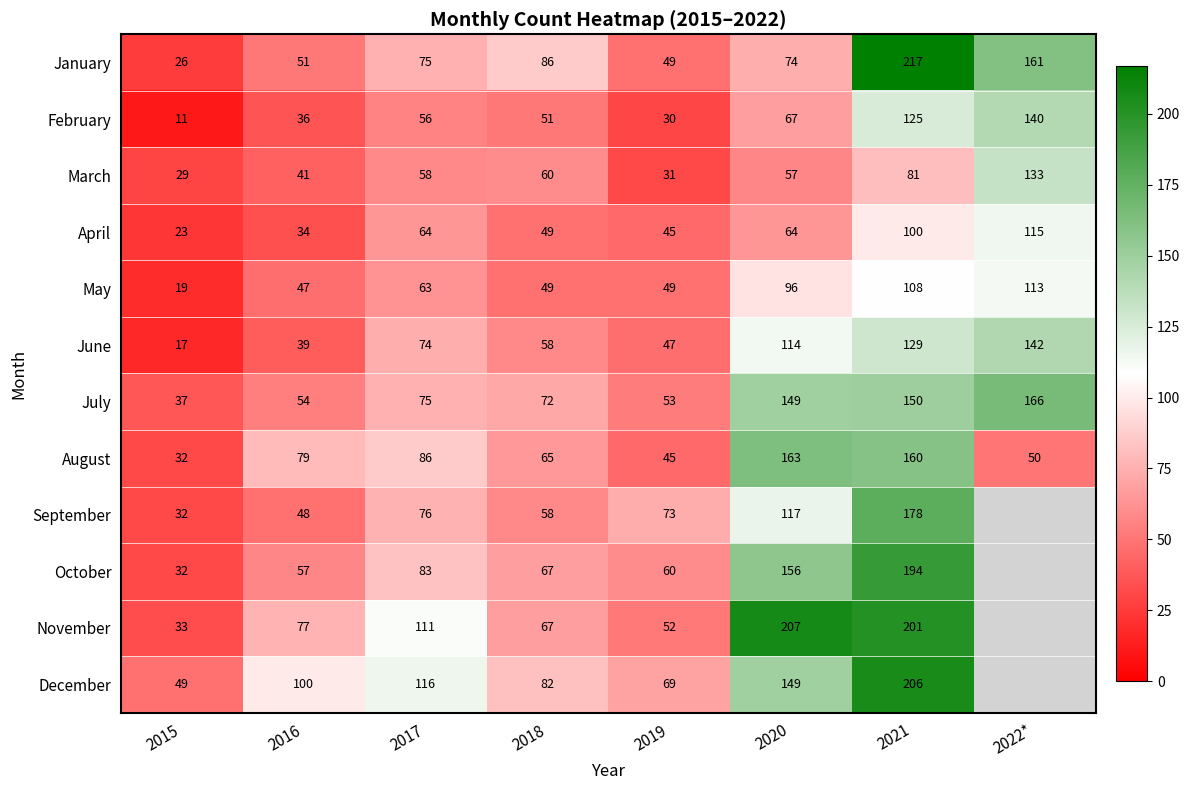

What is the difference between the highest and lowest values at 2015?

38